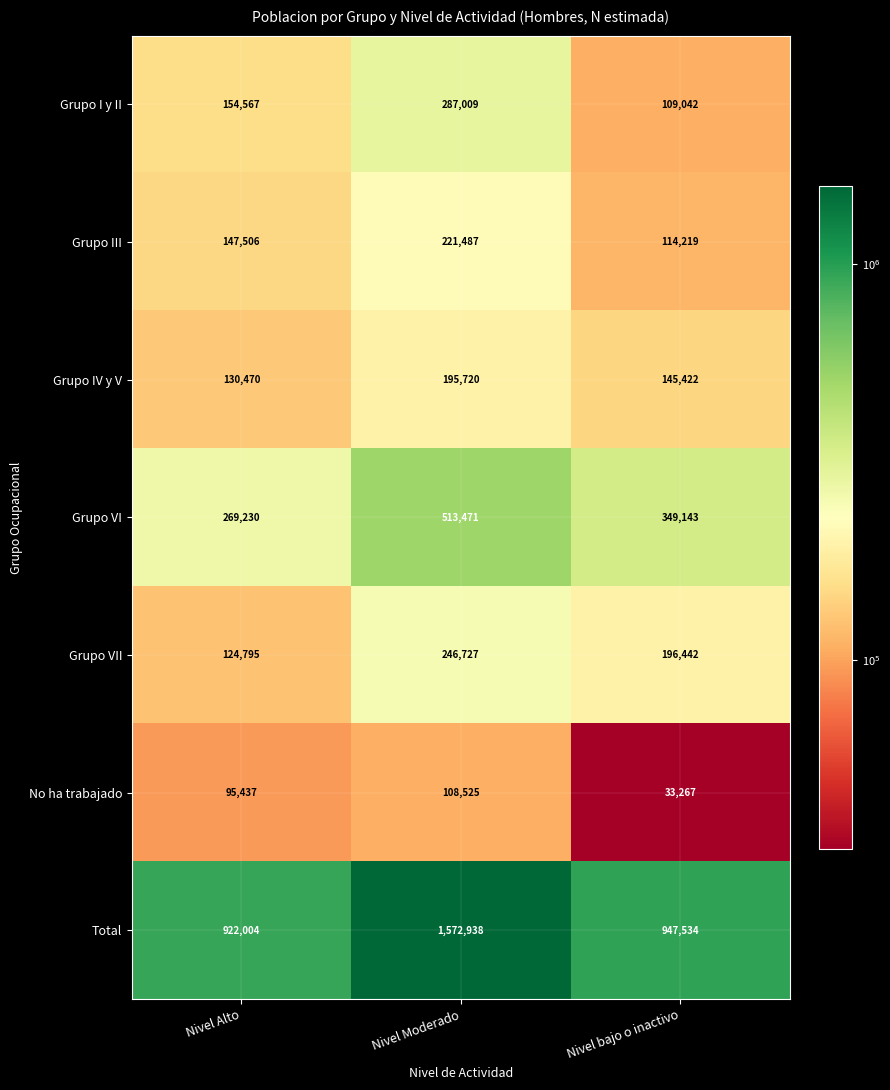

What is the greatest value displayed?

1572938